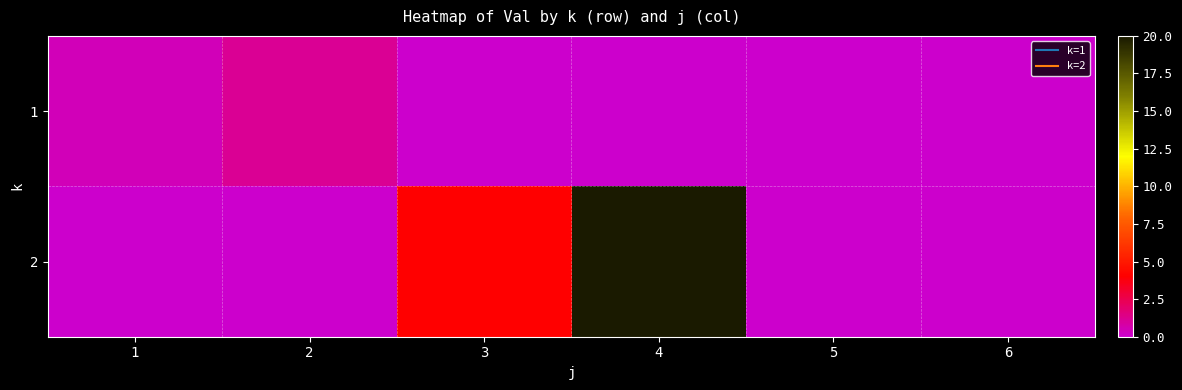

Reading left to right, what are all the values shown in this chart?

1: 1=0.4	2=1.1	3=0.0	4=0.0	5=0.0	6=0.0
2: 1=0.0	2=0.0	3=4.0	4=20.0	5=0.0	6=0.0